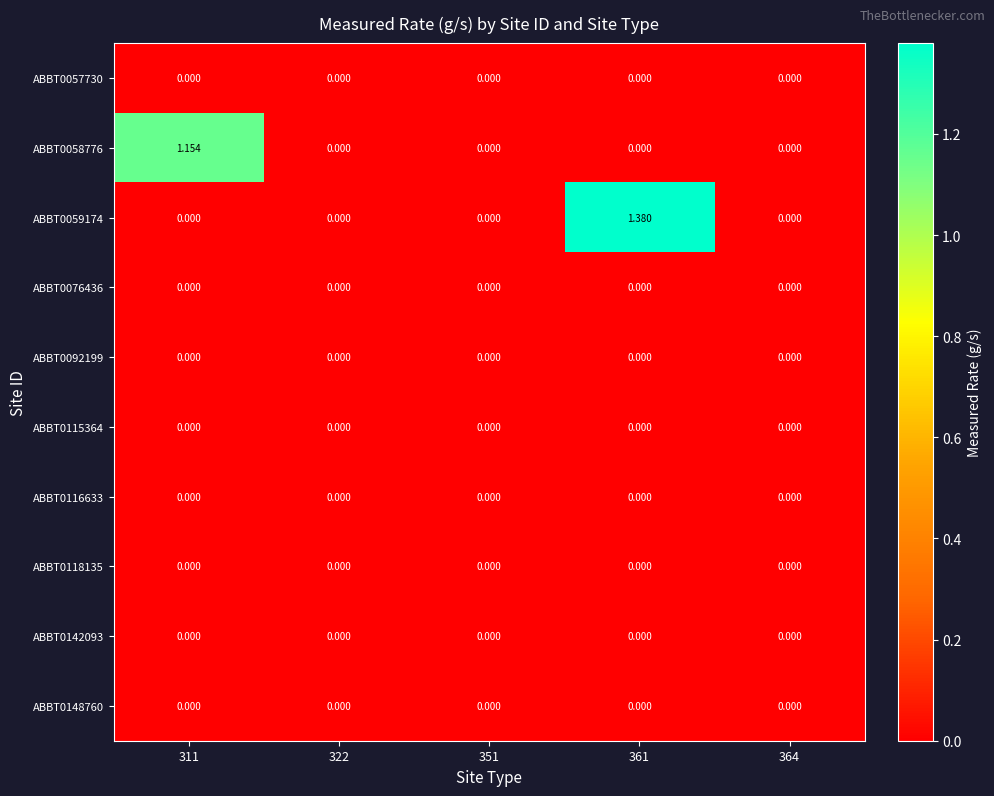

At which category does the chart reach its peak across all series?

361